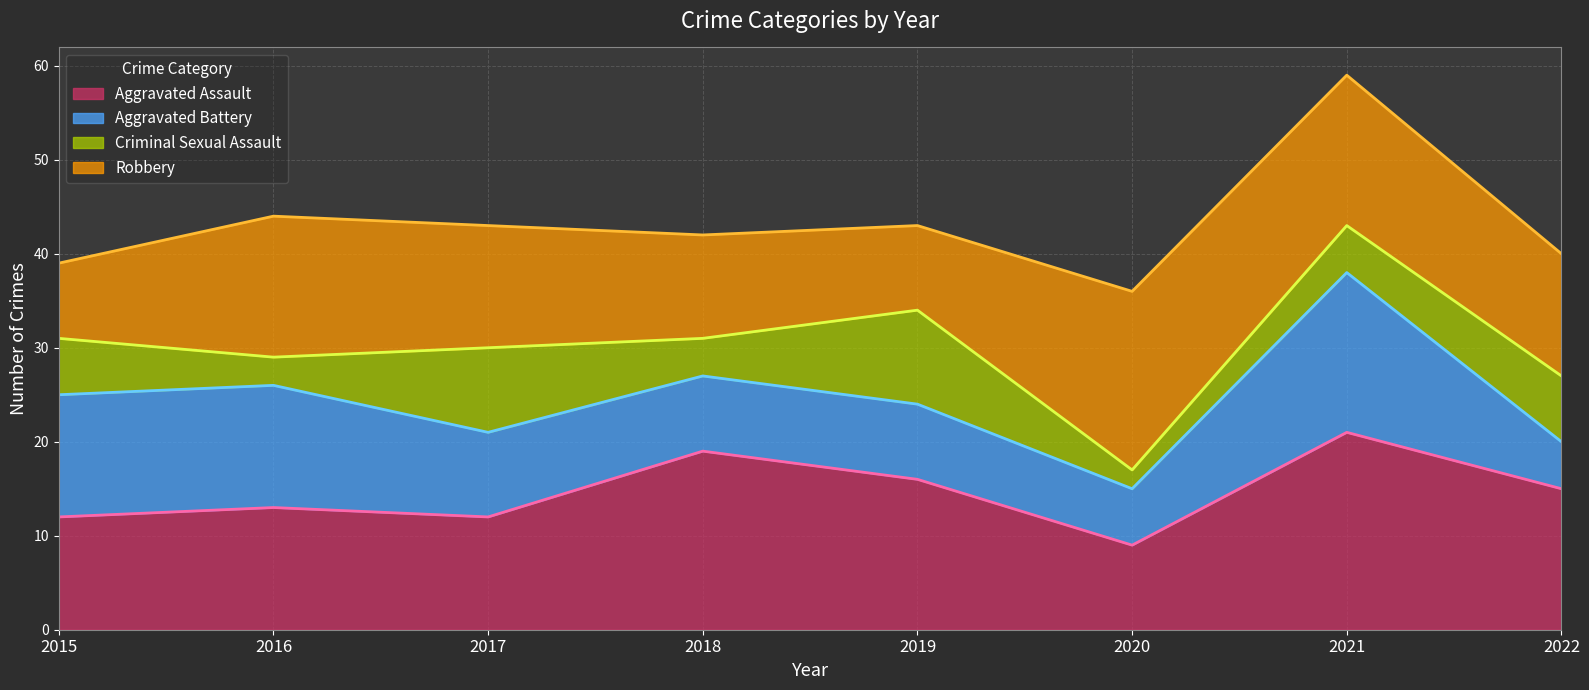

Between 2020 and 2022, which series saw the biggest shift?

Criminal Sexual Assault (line)